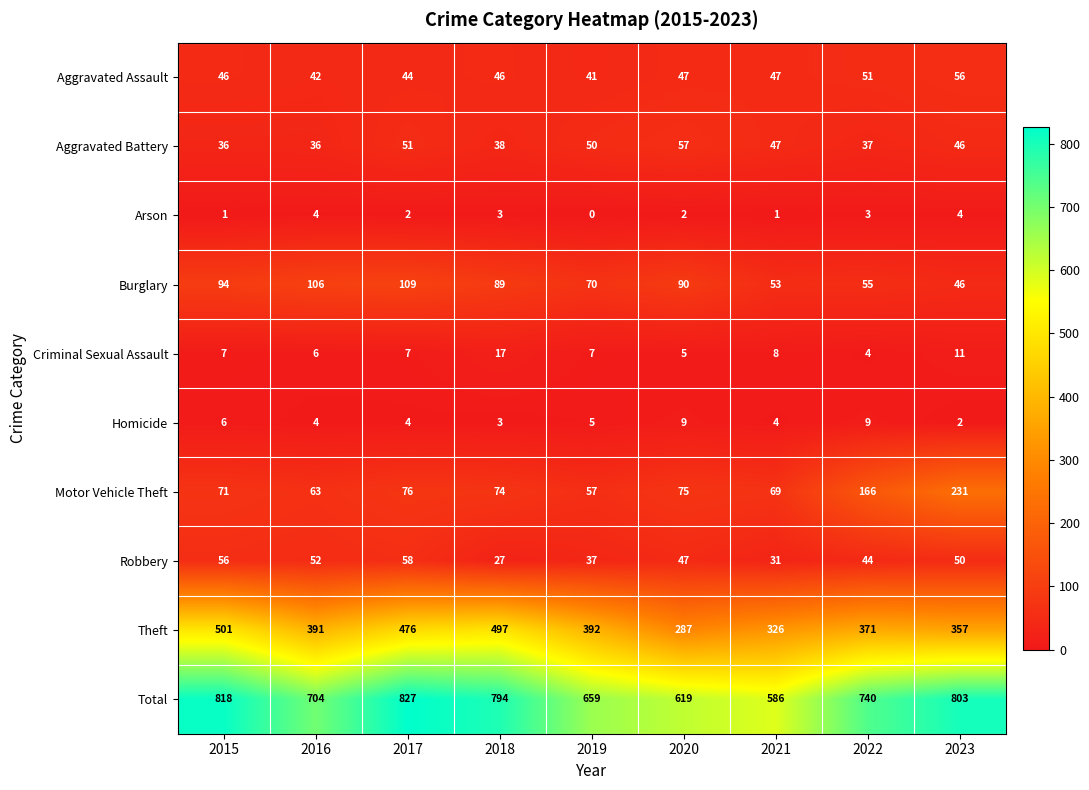

What is the average value of the Criminal Sexual Assault series?

8